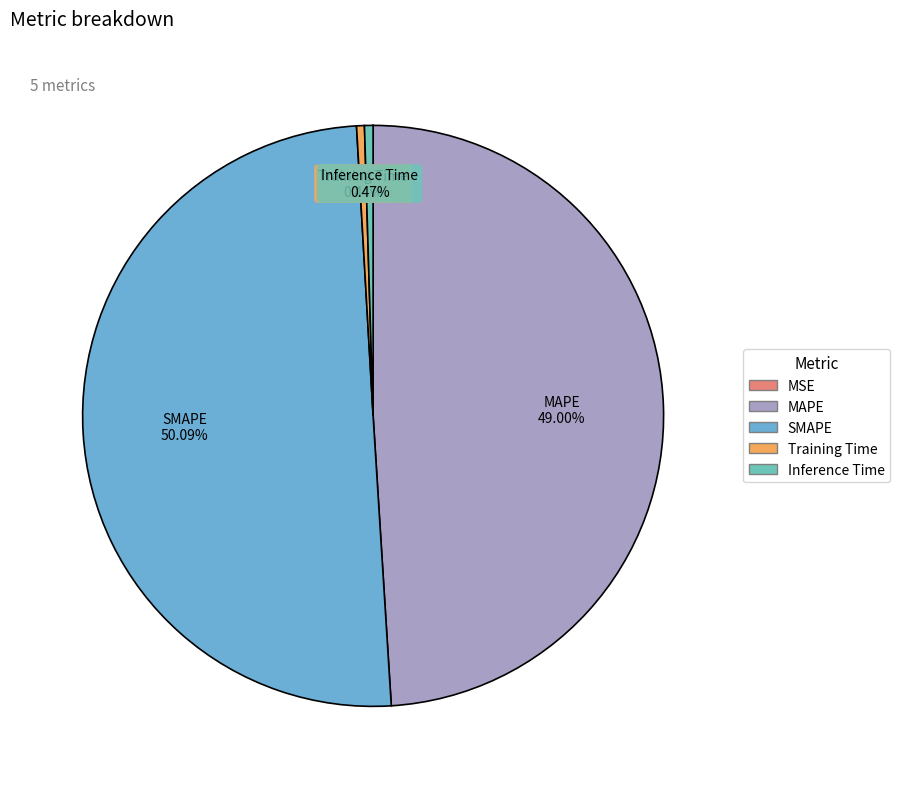

Approximately how many times larger is the value at MAPE compared to SMAPE?

1.0